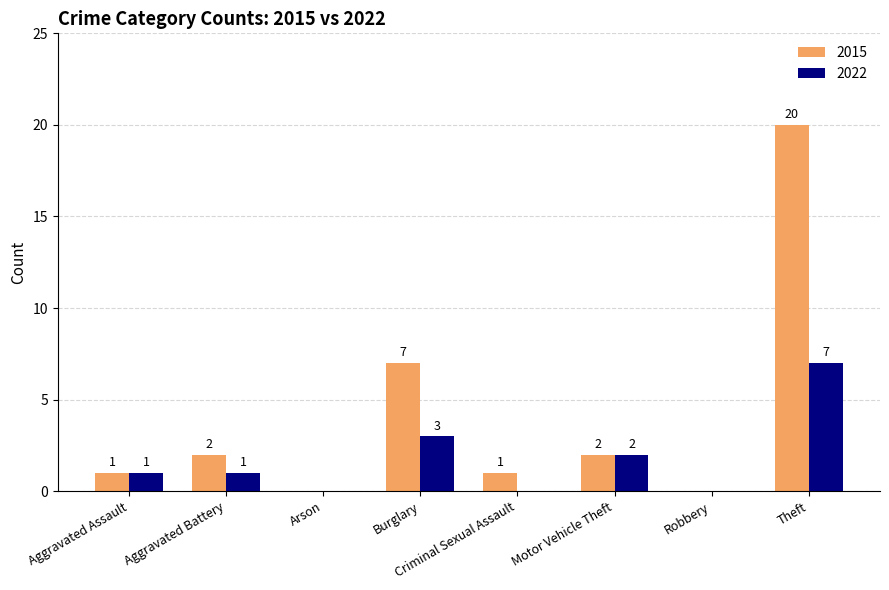

What is the spread (max minus min) of values at Robbery?

0